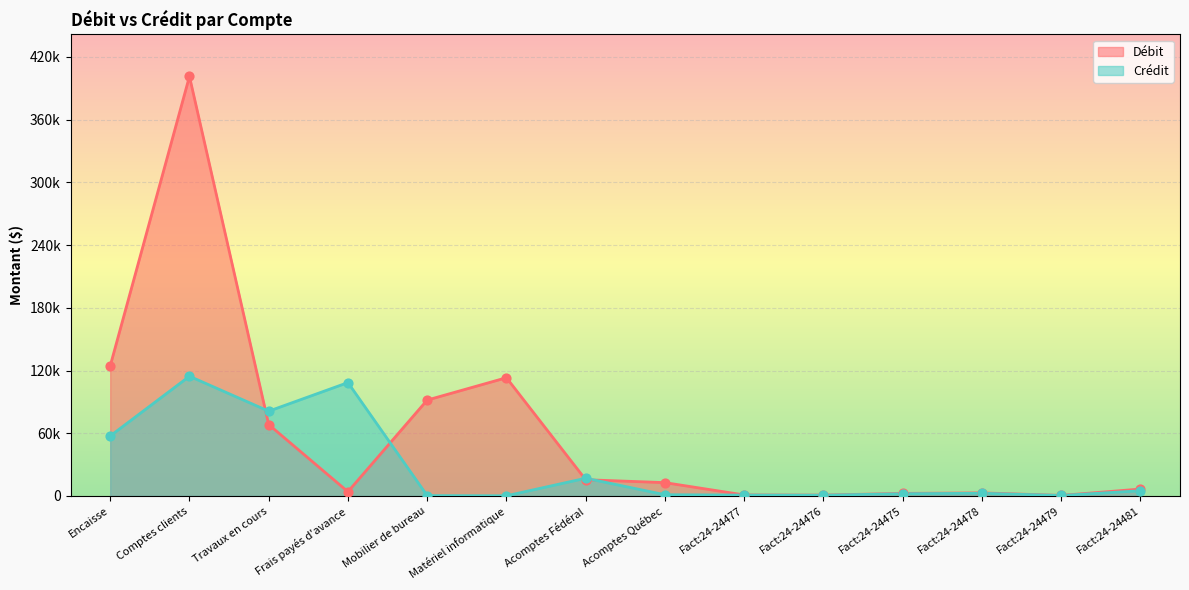

Which series has the largest total across all categories?

Débit